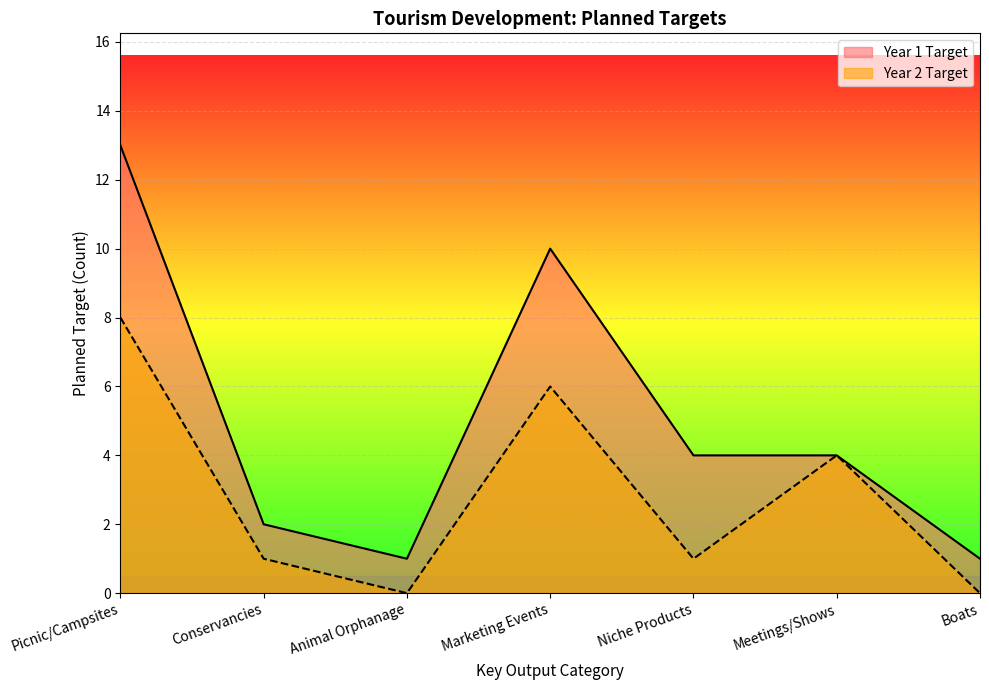

How many categories are shown in the chart?

7